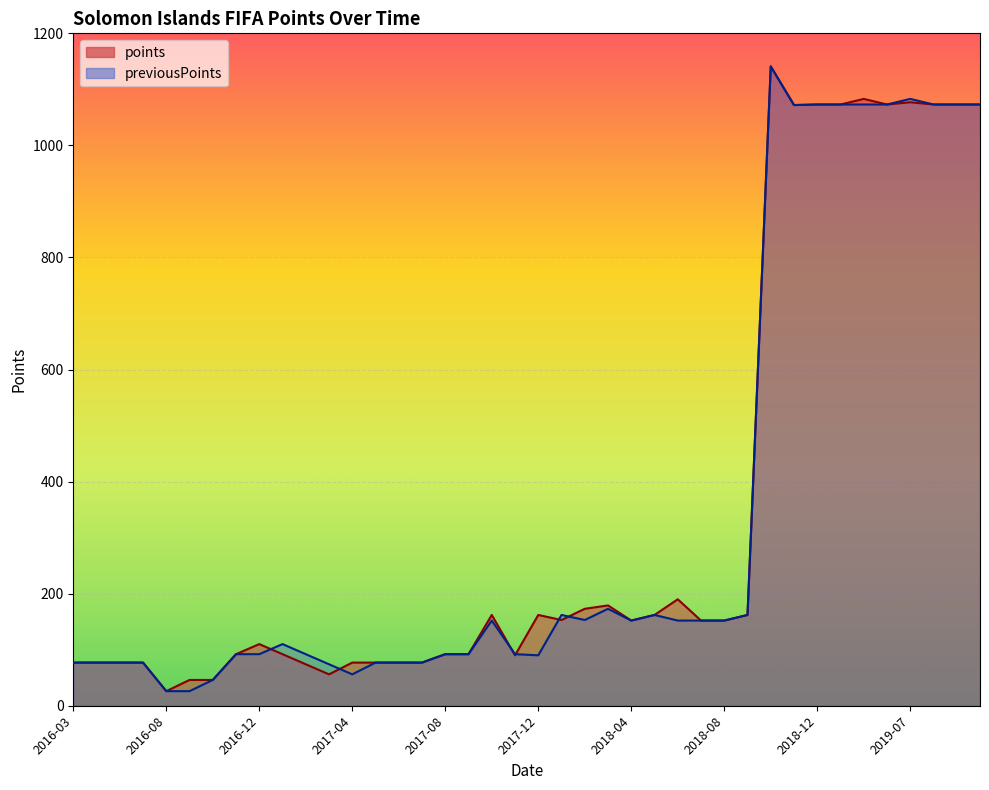

Does the chart display data point markers on the line(s)?

No